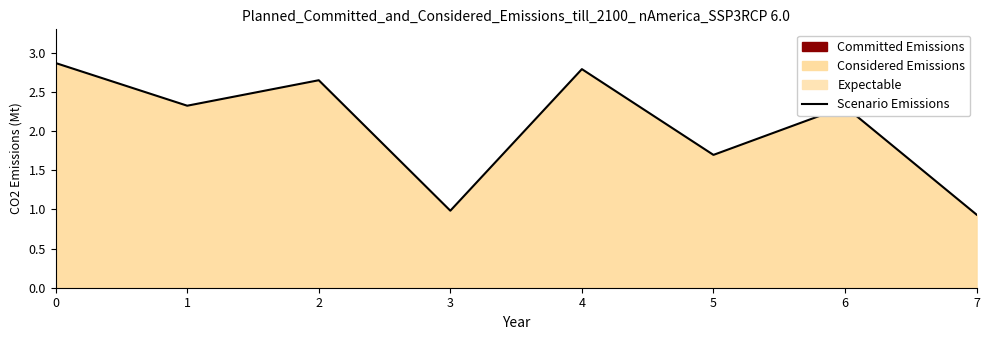

True or false: there are more than 2 points higher than both neighbors.

True